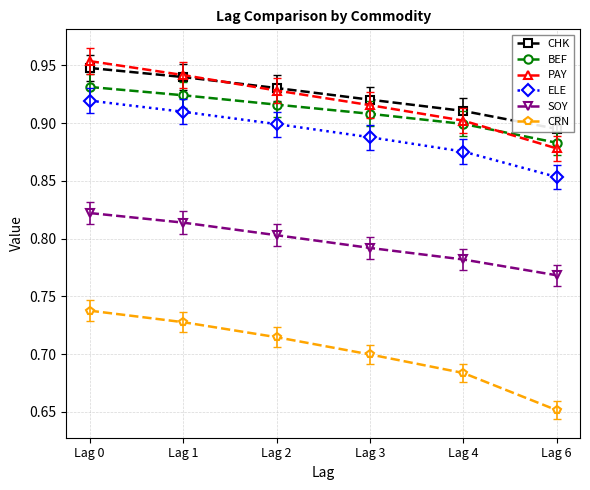

Does the chart have visible grid lines?

Yes